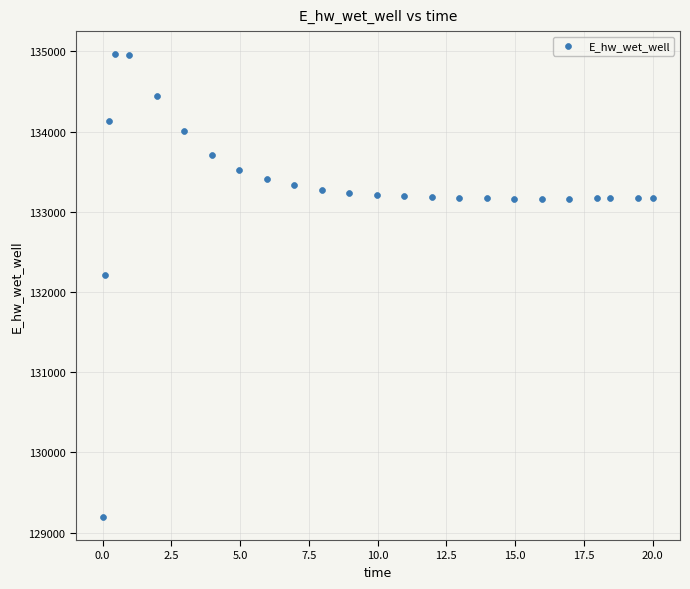

What is the range of Y values (max minus min)?

5769.3